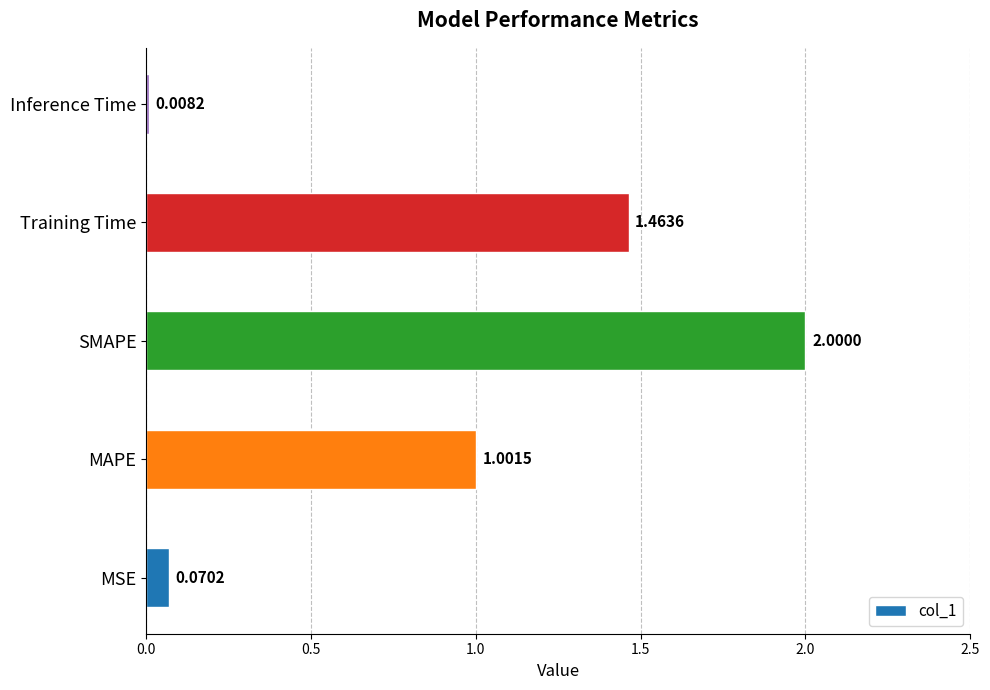

What is the change in value from SMAPE to Training Time?

-0.5